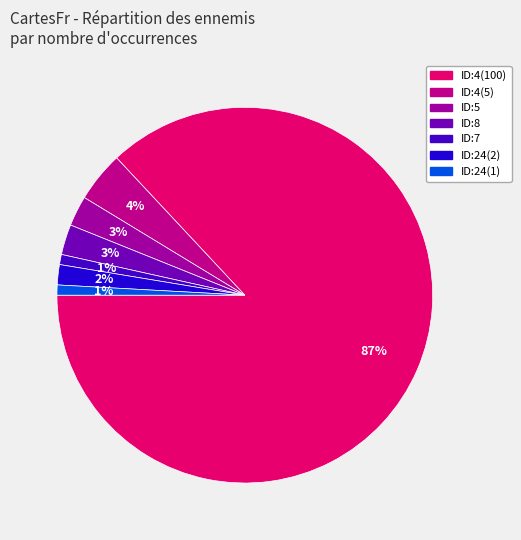

To the nearest percent, what is the combined percentage of ID:24(1) and ID:5?

3%